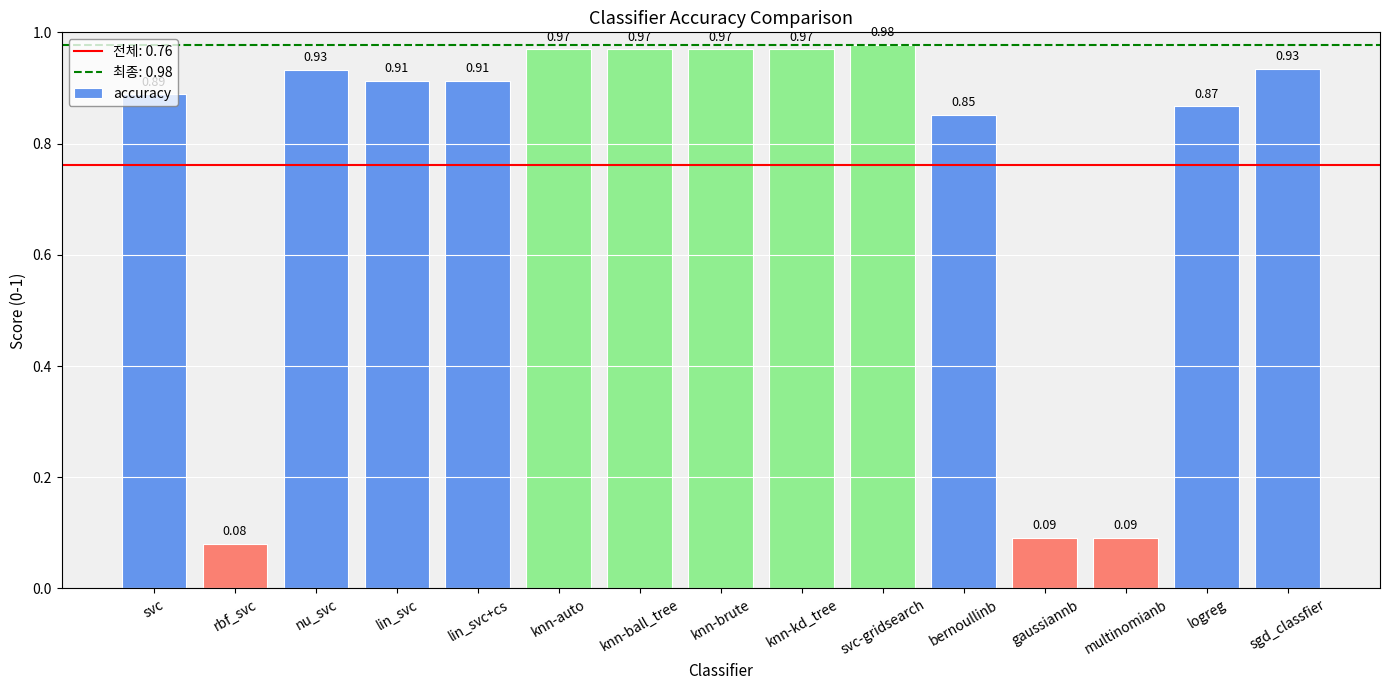

The value at bernoullinb is 0.4. True or false?

False